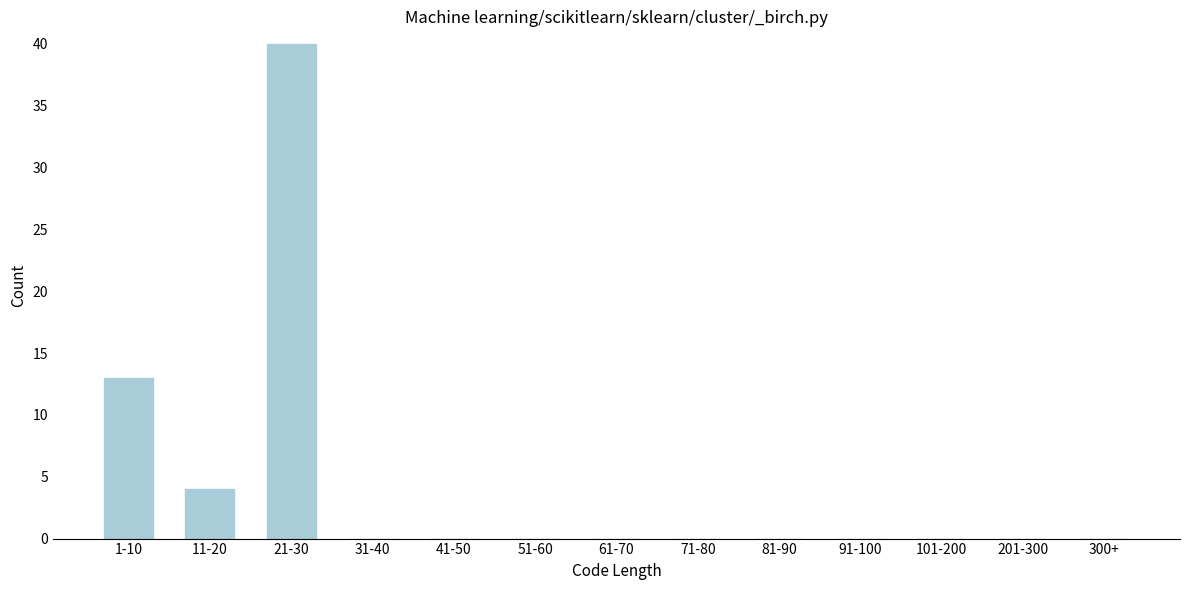

Reading left to right, extract all data points from this chart.

1-10=13	11-20=4	21-30=40	31-40=0	41-50=0	51-60=0	61-70=0	71-80=0	81-90=0	91-100=0	101-200=0	201-300=0	300+=0